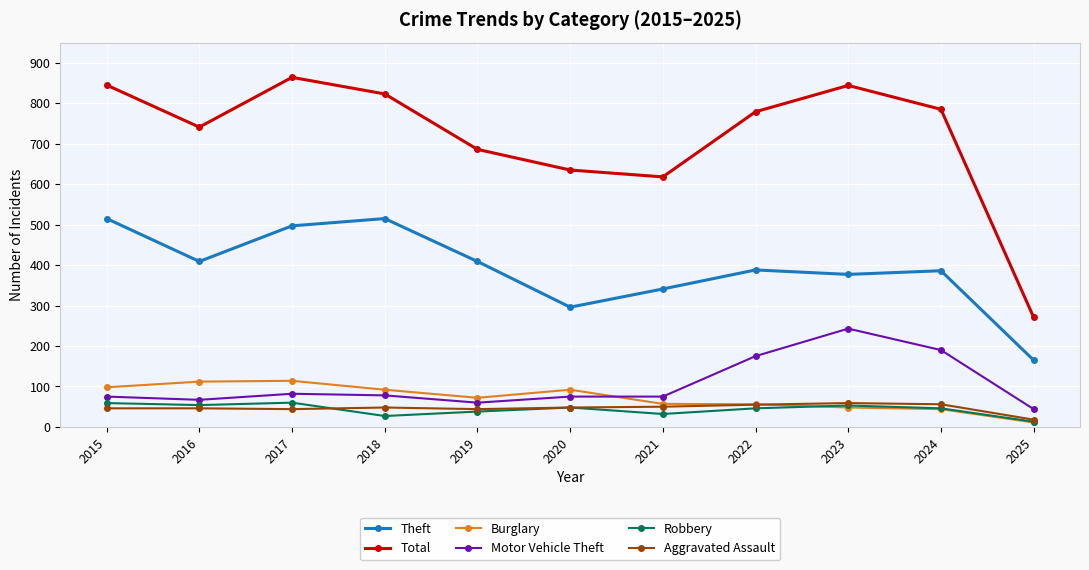

What is the value of the Total point at the 5th from the left?

686